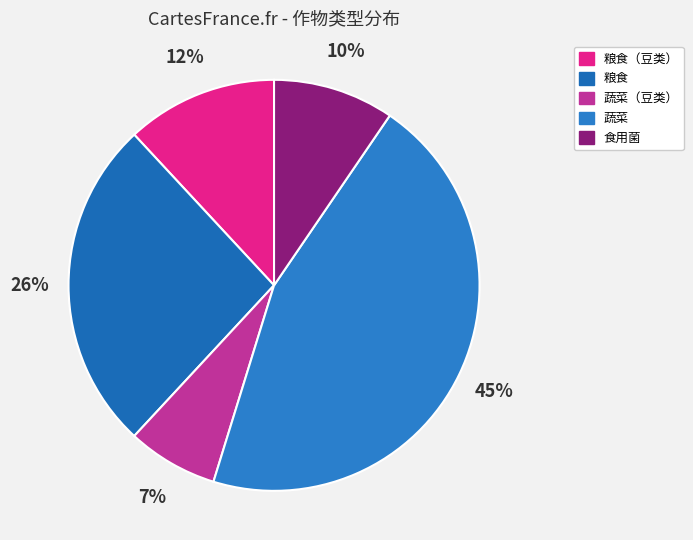

Rank the categories by value from highest to lowest.

蔬菜, 粮食, 粮食（豆类）, 食用菌, 蔬菜（豆类）